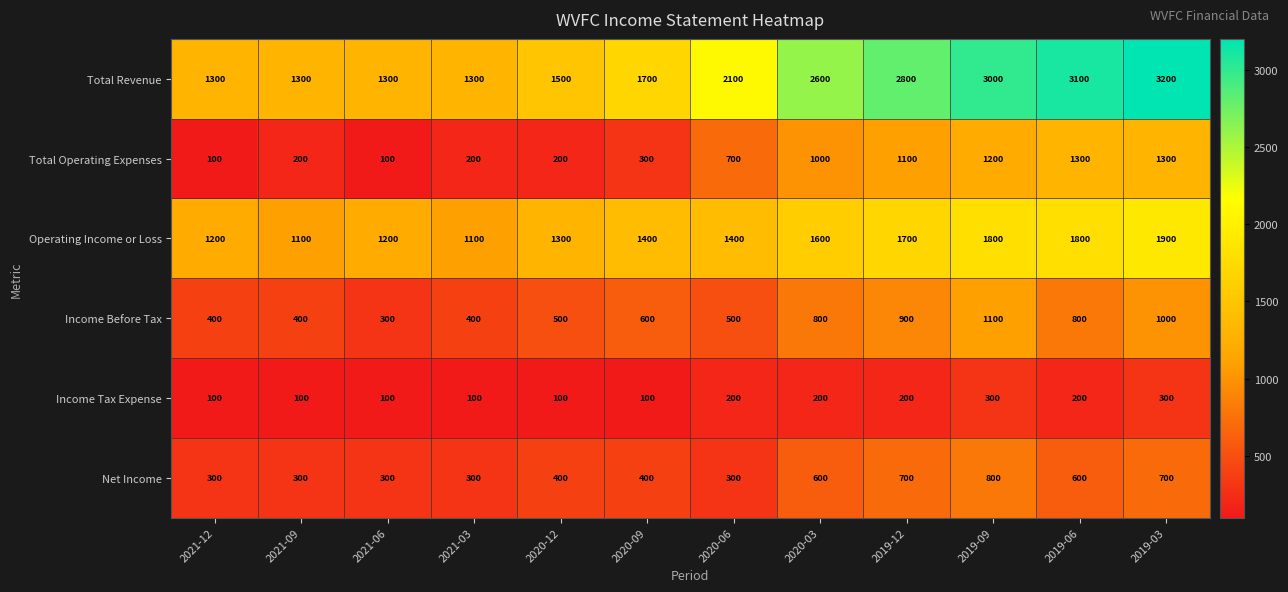

Rank the series by their maximum value, from lowest to highest.

Income Tax Expense, Net Income, Income Before Tax, Total Operating Expenses, Operating Income or Loss, Total Revenue